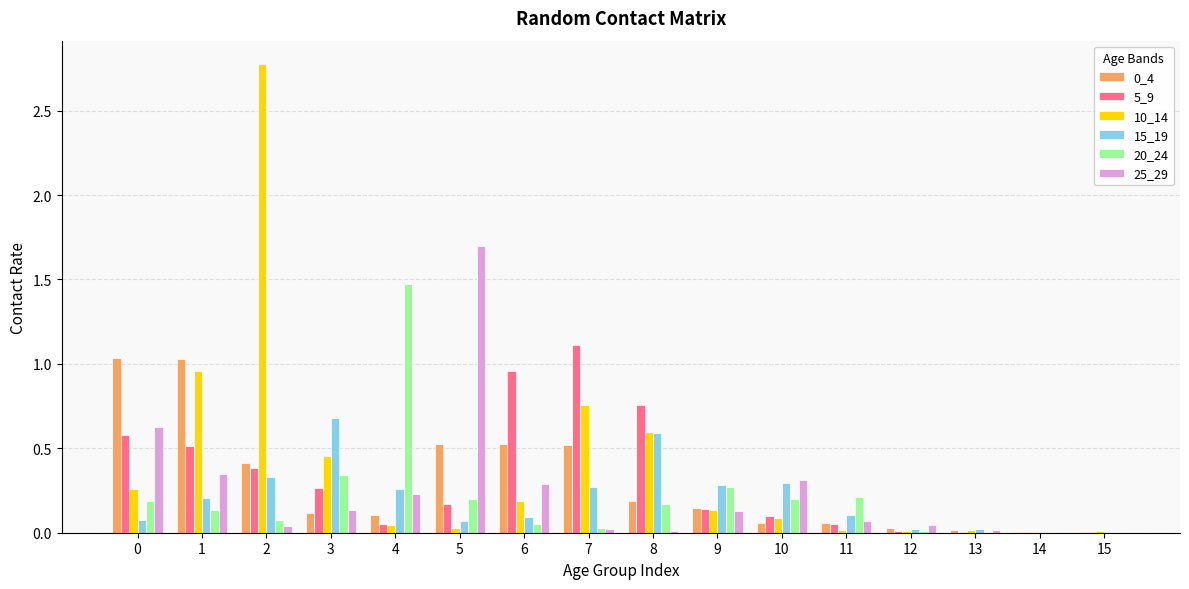

How many data points does each series have?

16